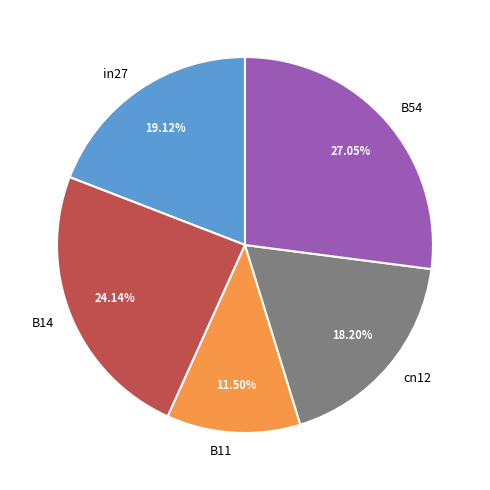

To the nearest percent, what portion does B14 represent?

24%